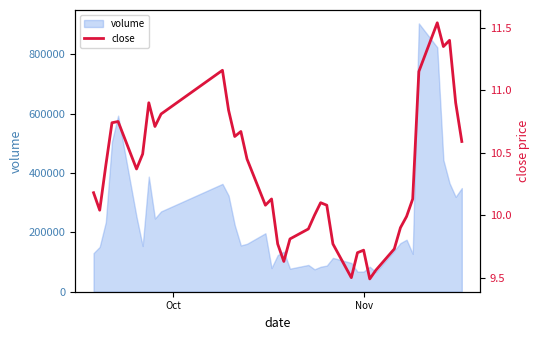

What is the maximum value shown in the chart?

11.5